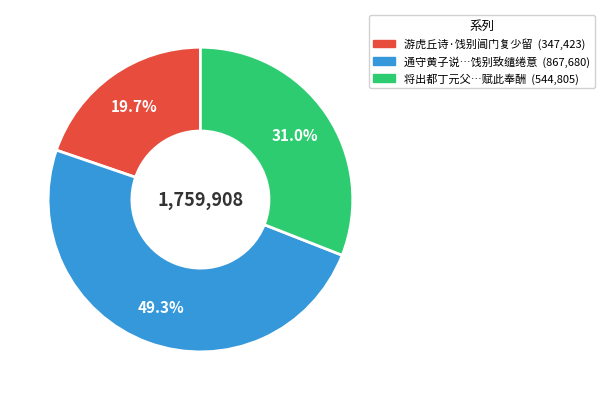

Is there a majority slice in this chart?

No